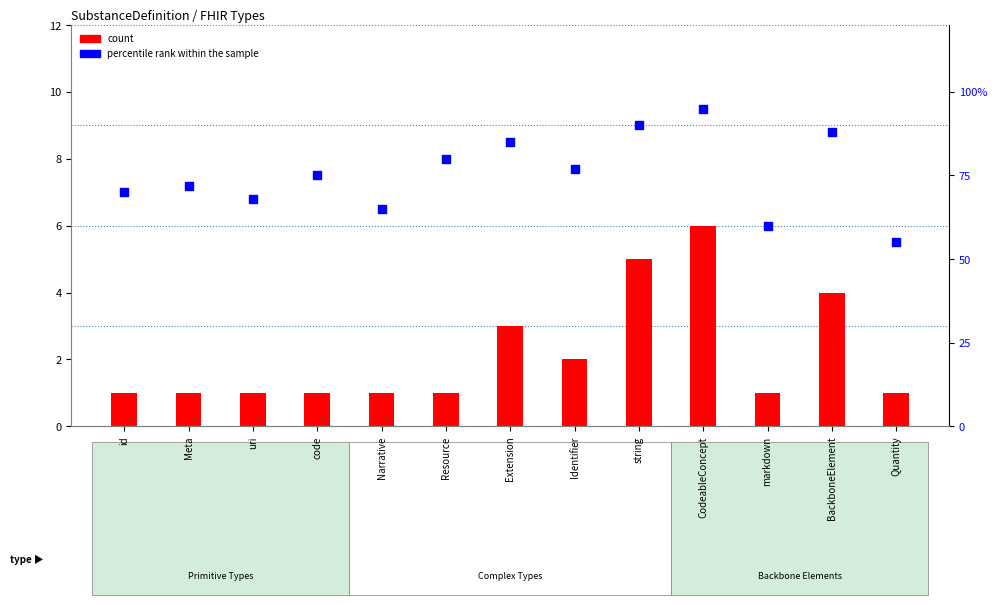

Which series contains the highest Y value?

percentile rank within the sample